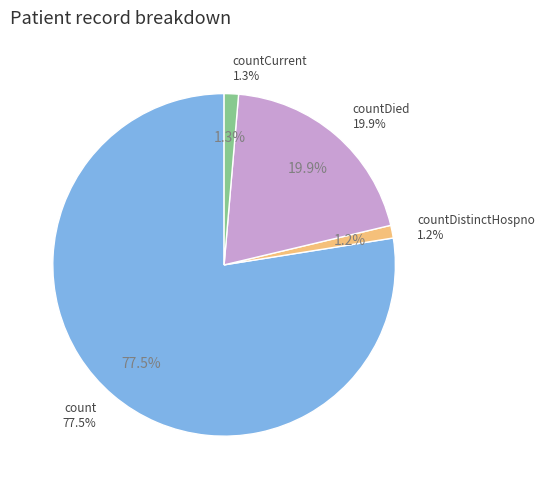

To the nearest percent, what is the combined percentage of countDistinctHospno and countCurrent?

3%